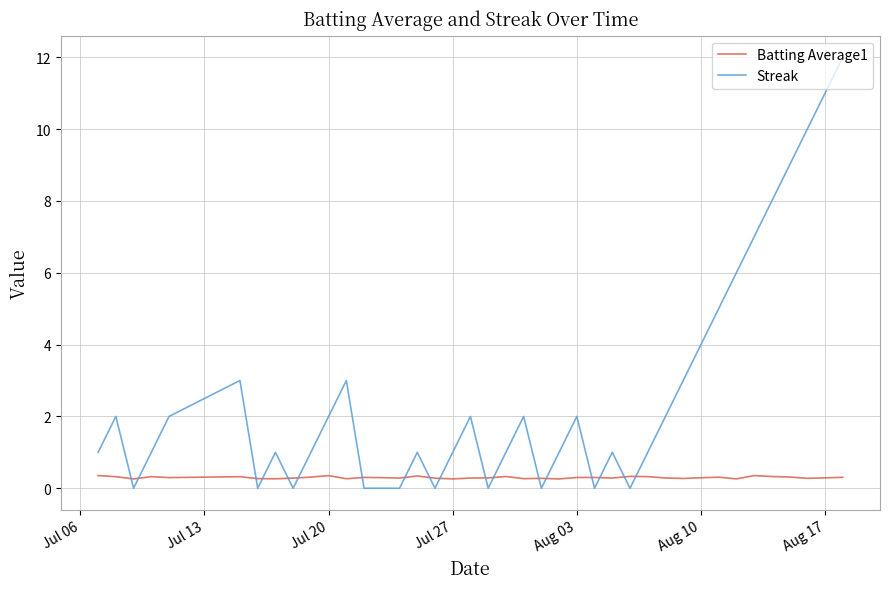

Which series has the largest total across all categories?

Streak